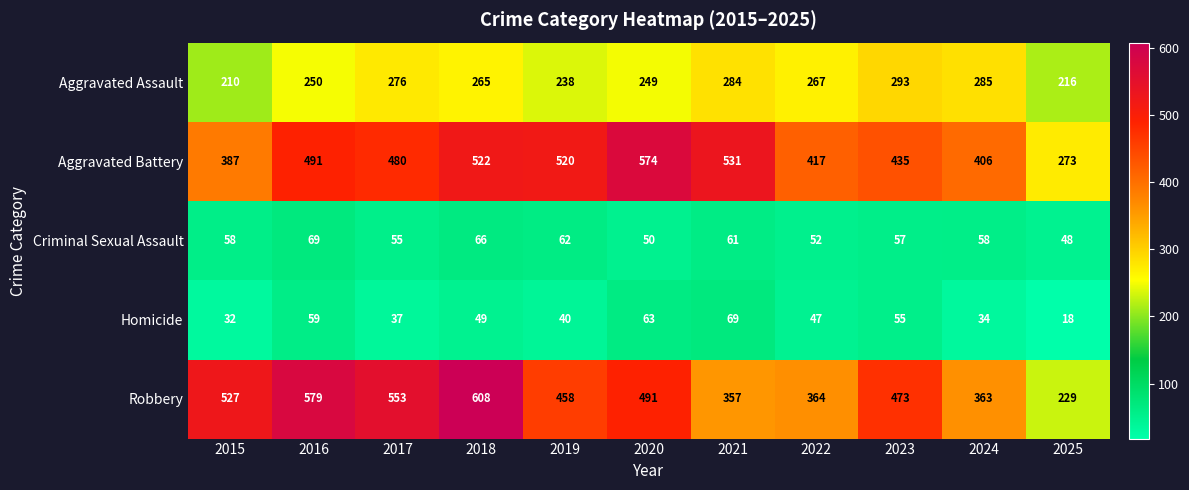

At how many categories does at least one series exceed 204?

11